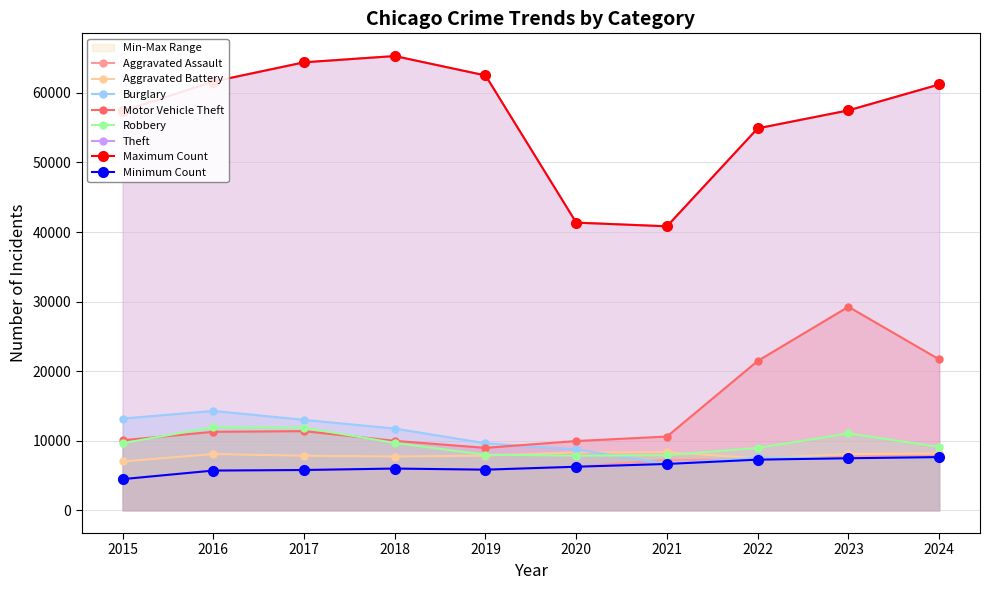

What is the difference between the maximum and minimum values in the Robbery series?

4105